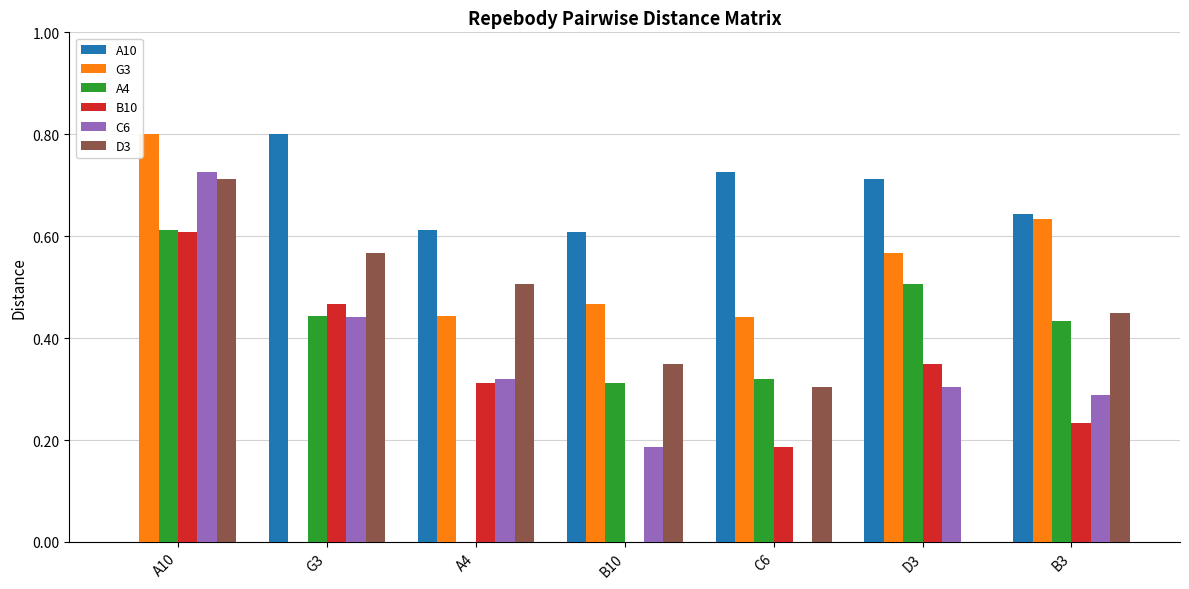

Count the number of data series in this chart.

6